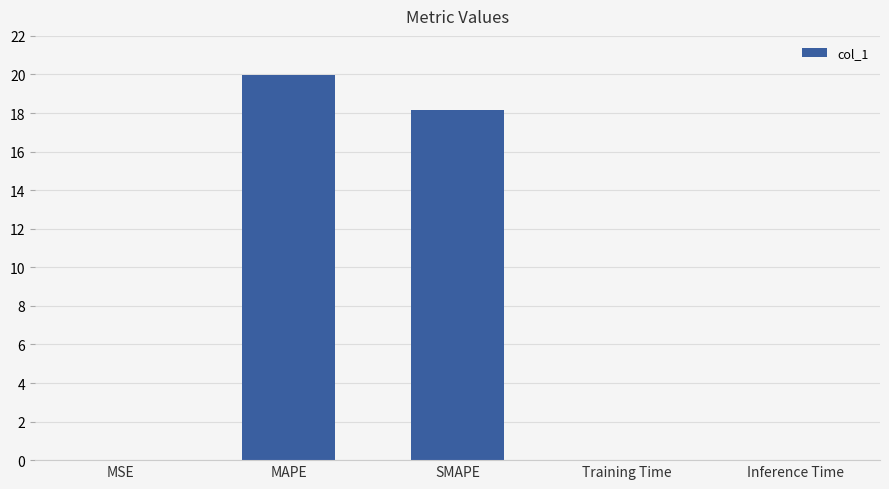

Which has a higher value, MSE or MAPE?

MAPE